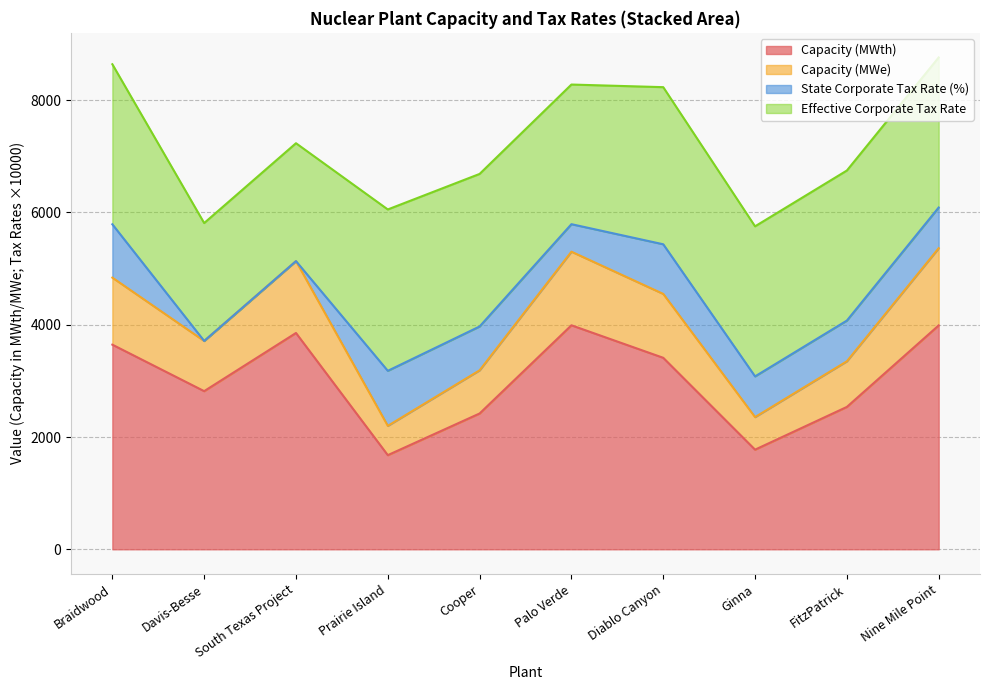

Does the chart display data point markers on the line(s)?

No